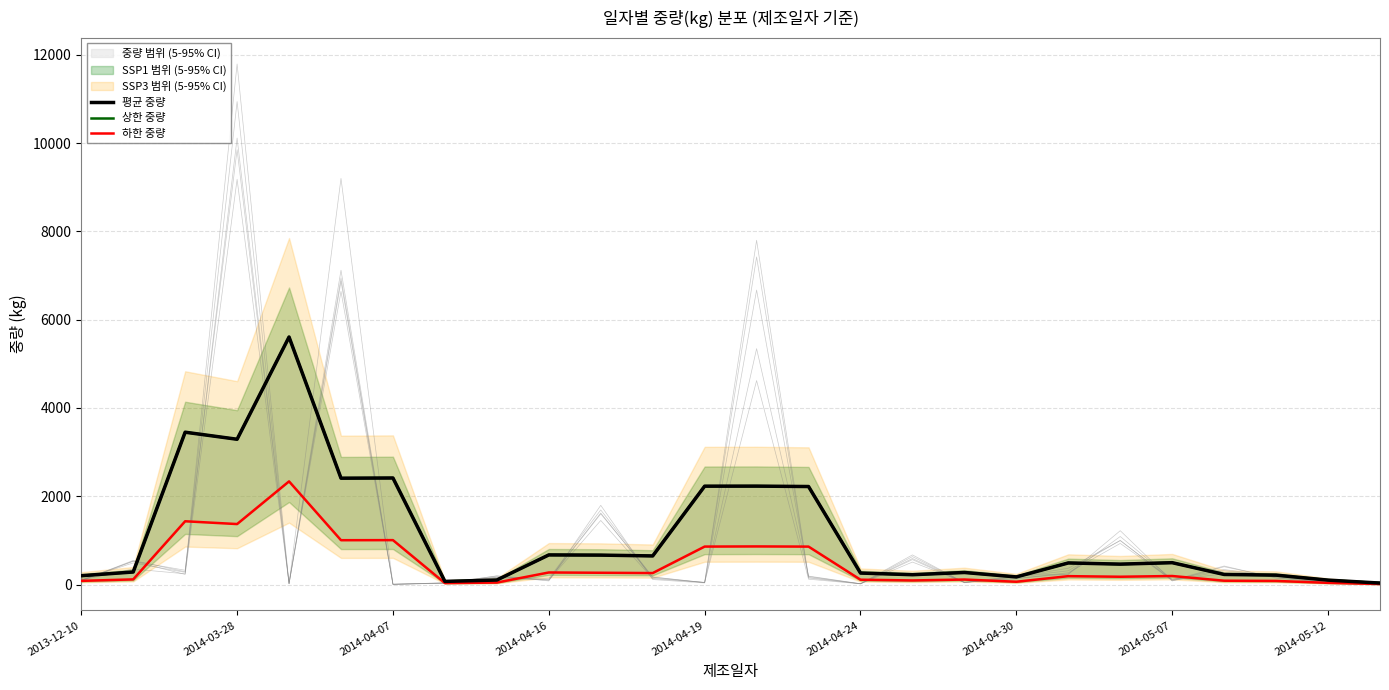

True or false: 평균 중량 and 하한 중량 cross at least once.

False